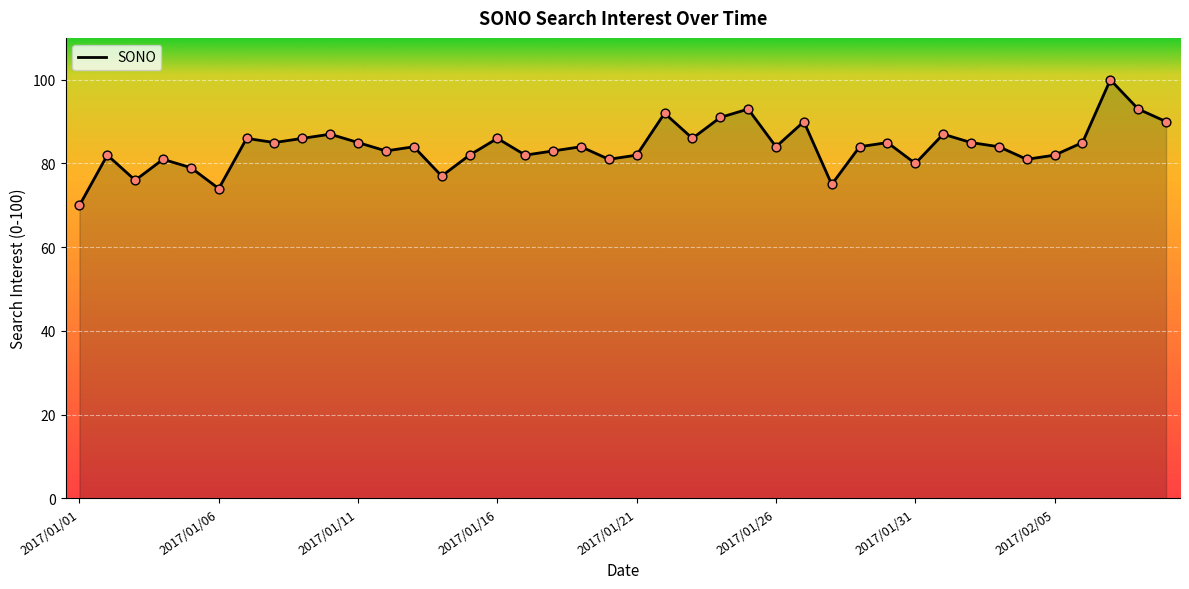

What is the minimum value shown in the chart?

70